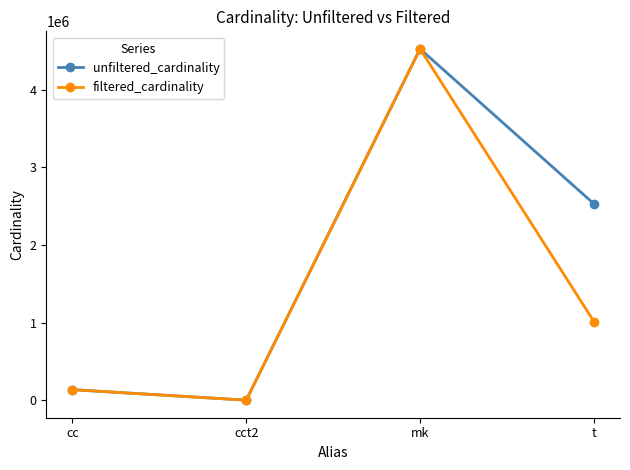

What is the difference between the highest and lowest values at t?

1515392